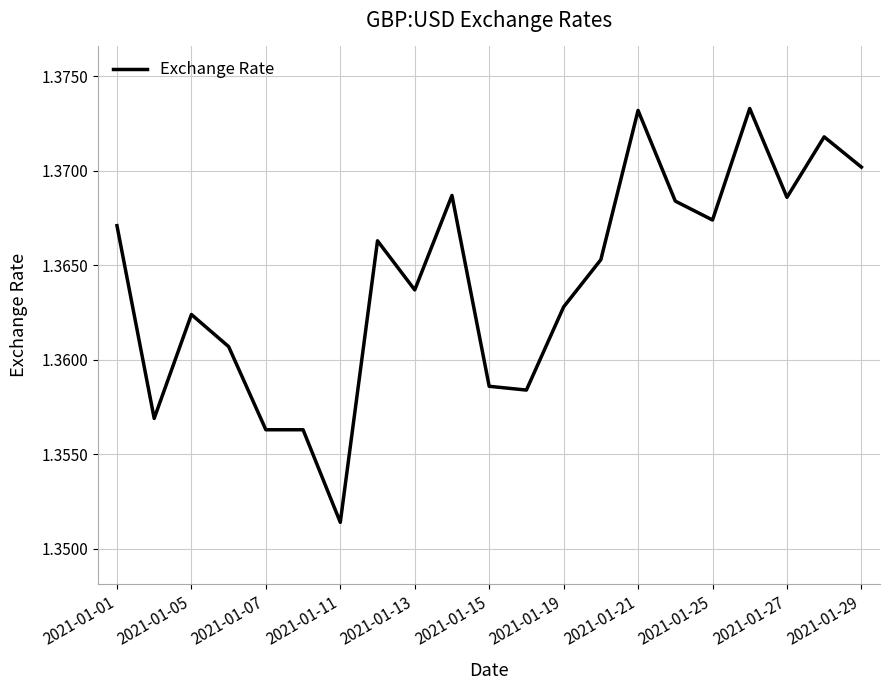

Which label corresponds to the smallest value in the chart?

2021-01-11